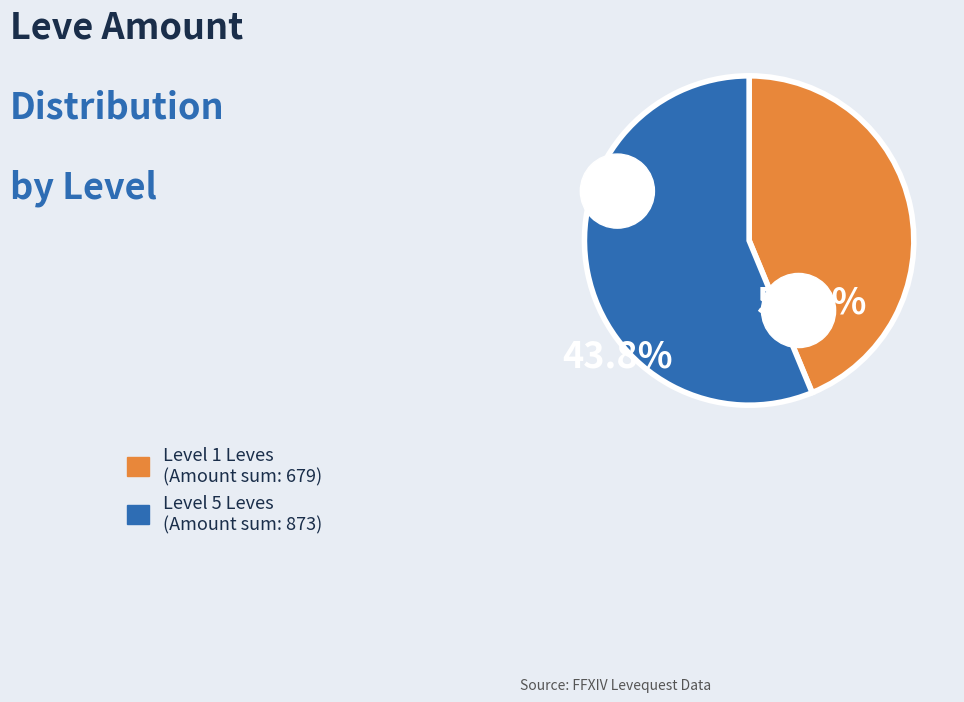

Is there any slice that represents more than half of the pie?

Yes